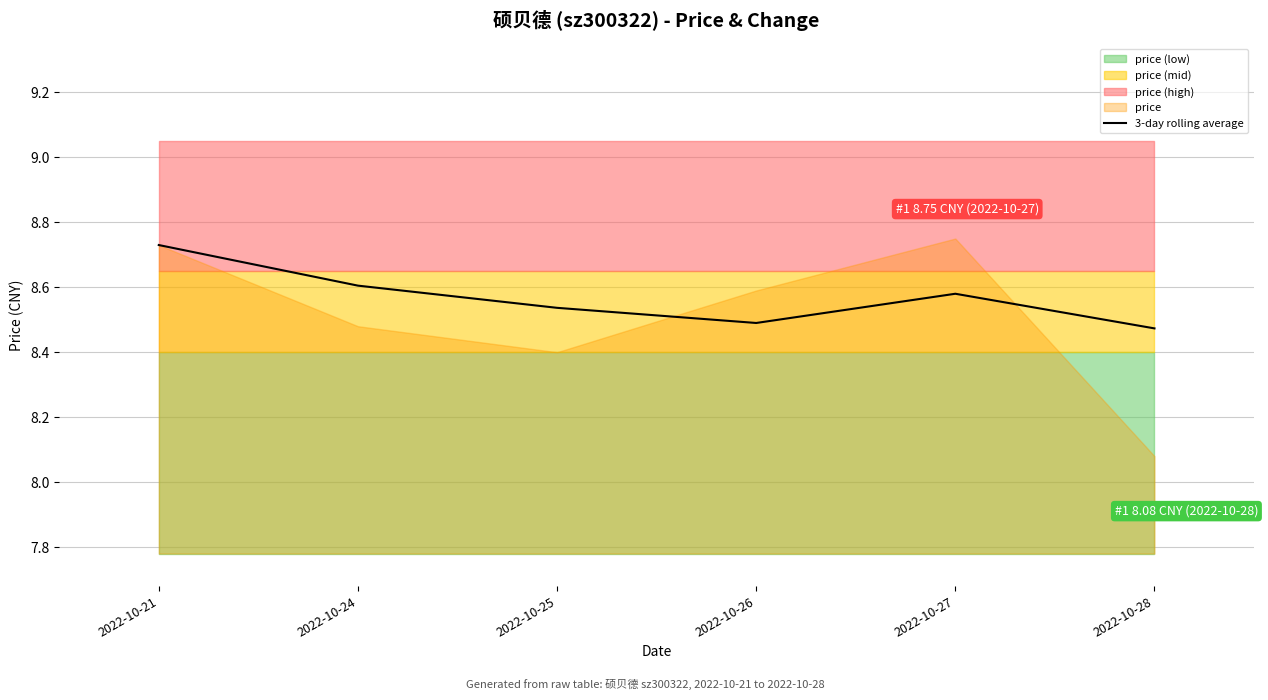

What is the value of the 6th point from the left?

8.5